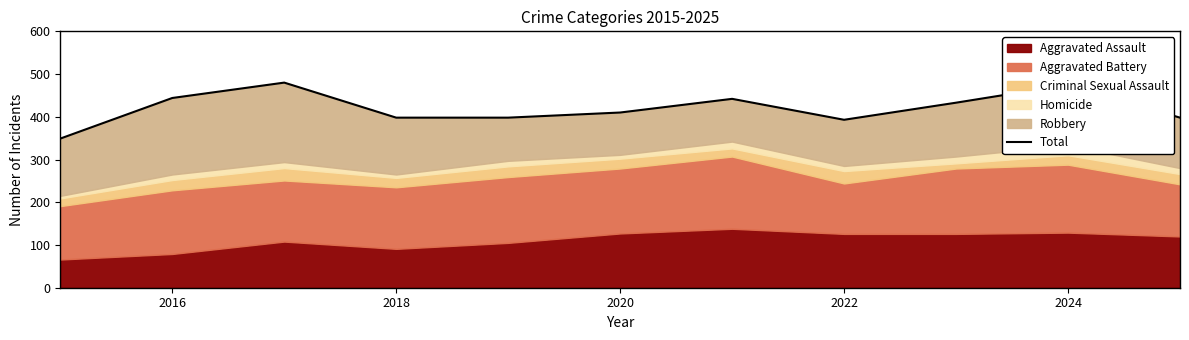

Does the chart have visible grid lines?

No